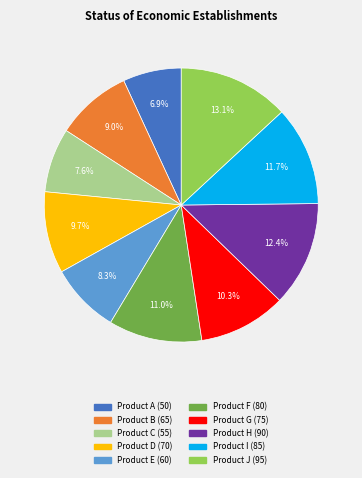

Which category has the smallest portion of the pie?

Product A